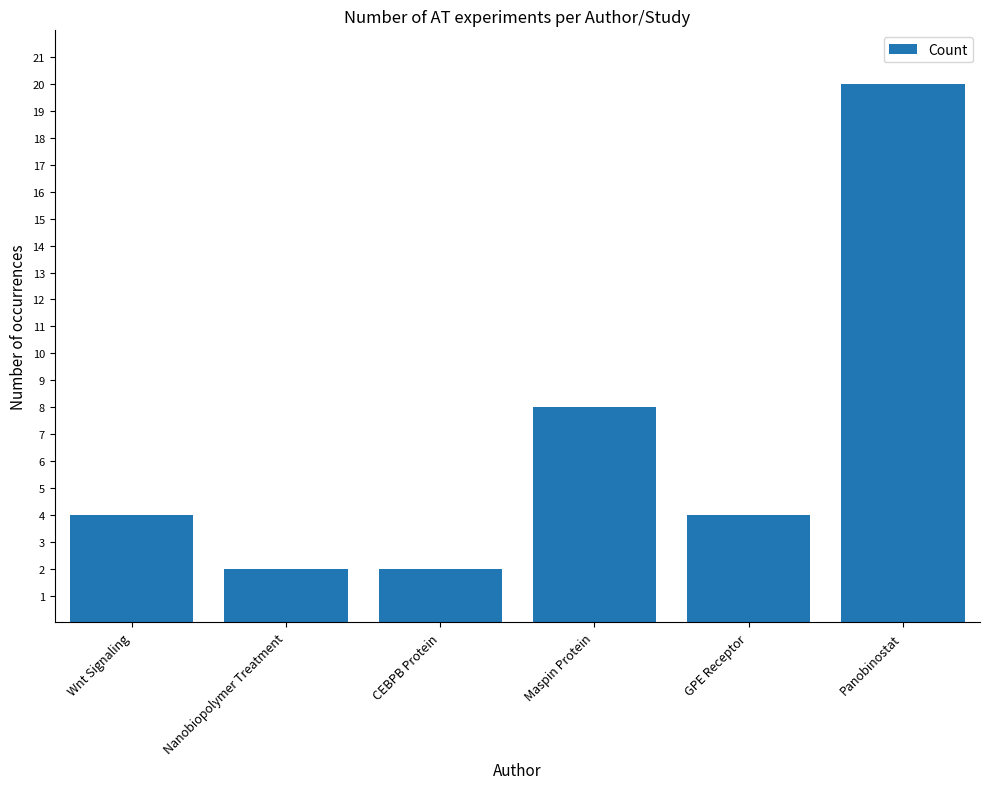

How many series are shown in this chart?

1